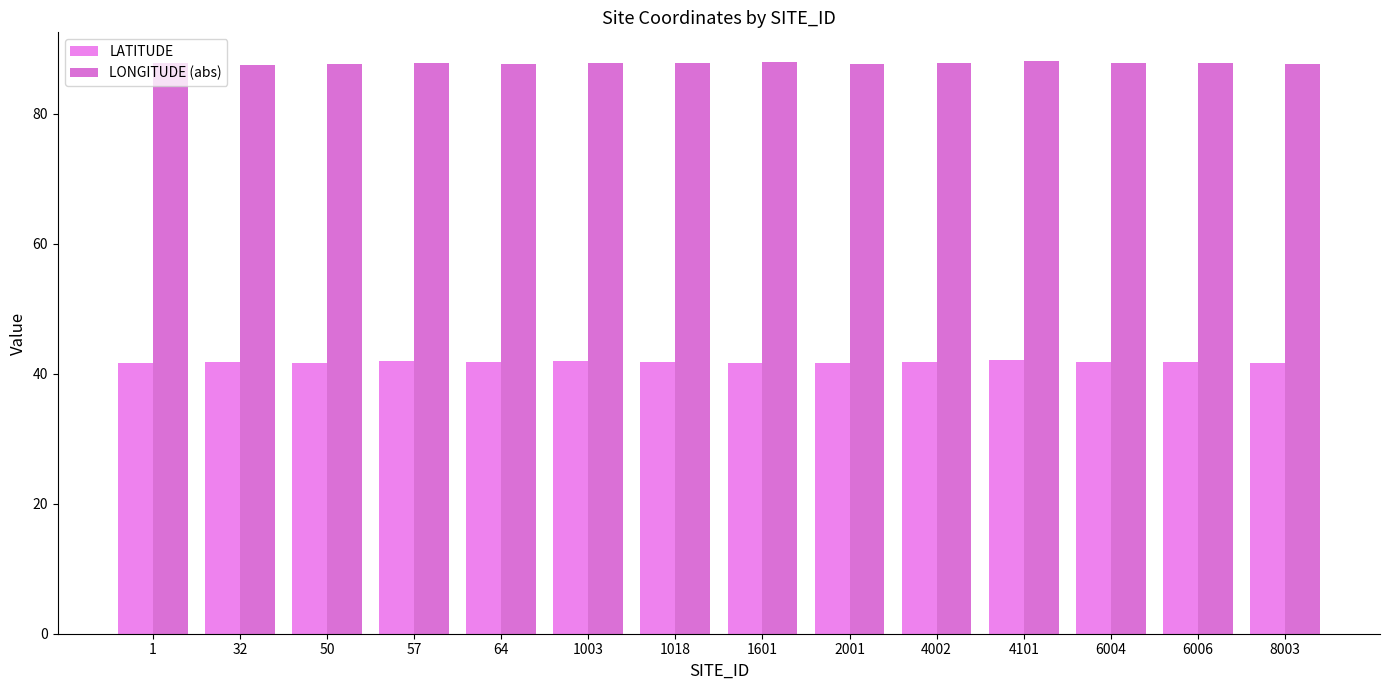

Reading left to right, transcribe all the data shown in this chart.

LATITUDE: 1=41.7	32=41.8	50=41.7	57=41.9	64=41.8	1003=42.0	1018=41.8	1601=41.7	2001=41.7	4002=41.9	4101=42.1	6004=41.9	6006=41.9	8003=41.6
LONGITUDE (abs): 1=87.7	32=87.5	50=87.6	57=87.7	64=87.6	1003=87.8	1018=87.8	1601=88.0	2001=87.7	4002=87.8	4101=88.1	6004=87.8	6006=87.8	8003=87.6